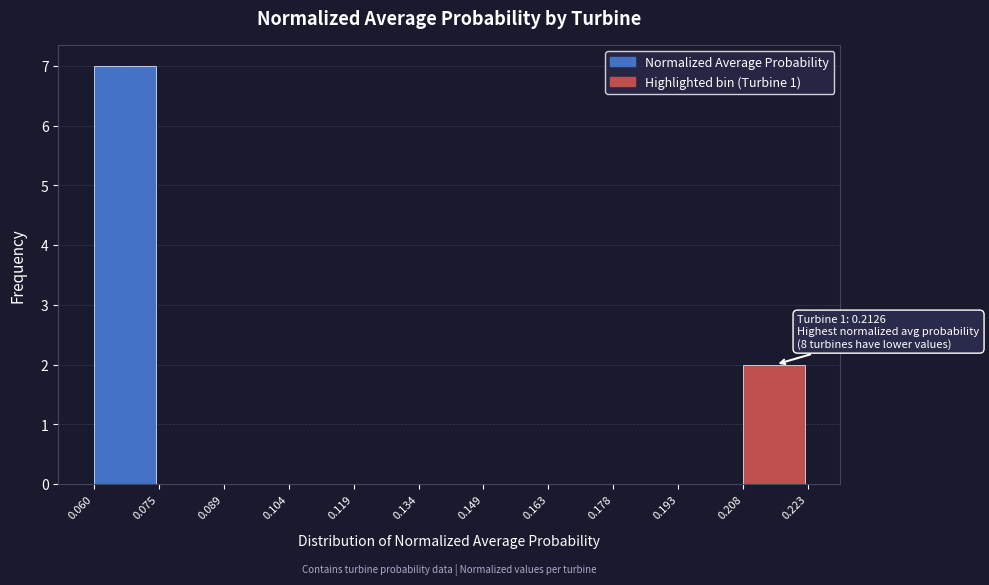

Over which range of the x-axis is the bar tallest?

0.060 to 0.075